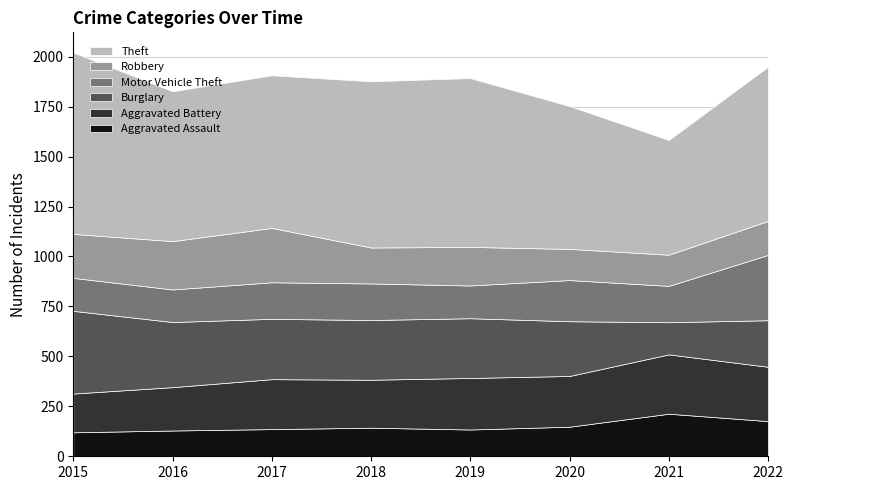

What is the difference between the Aggravated Battery values at 2018 and 2020?

14